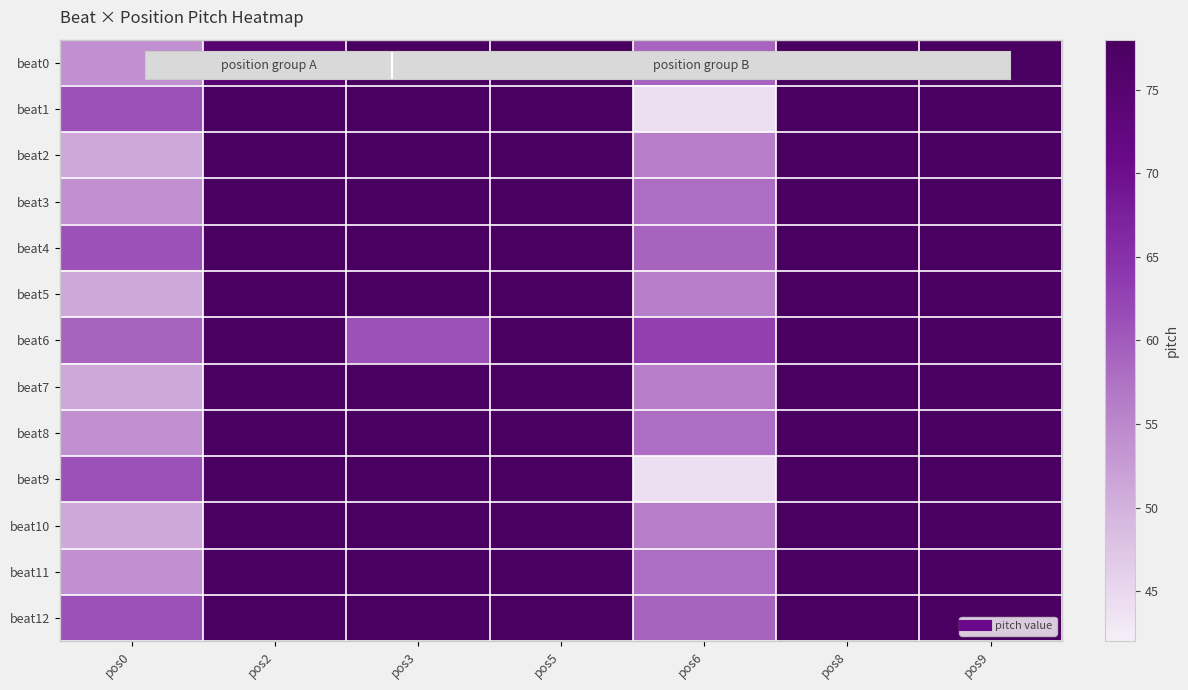

What is the total value across all series at pos0?

723